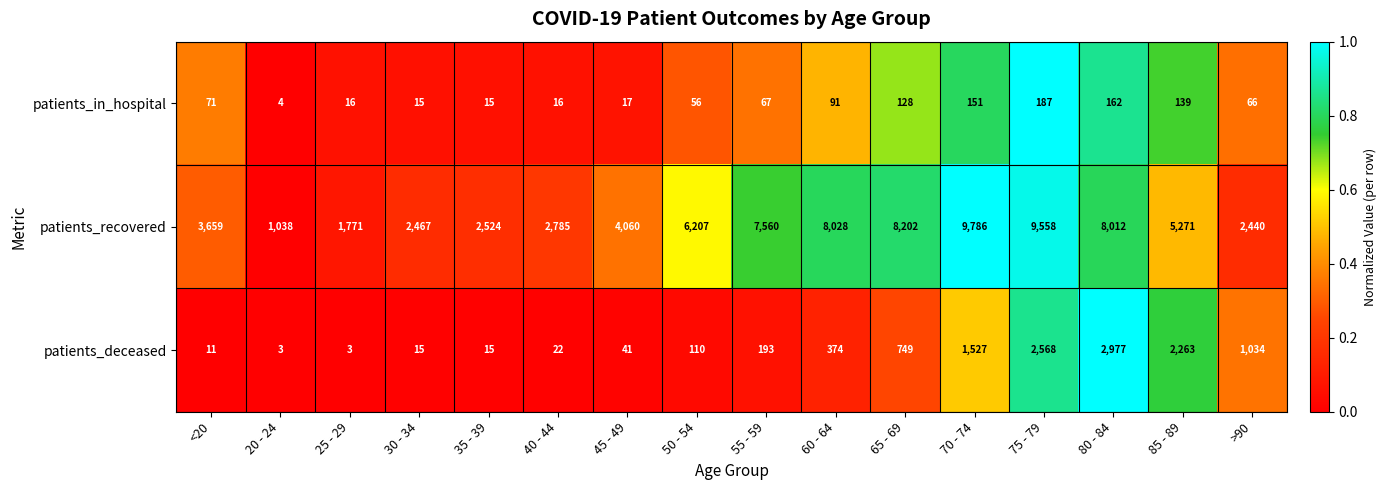

Between 30 - 34 and 45 - 49, which series saw the biggest shift?

patients_recovered